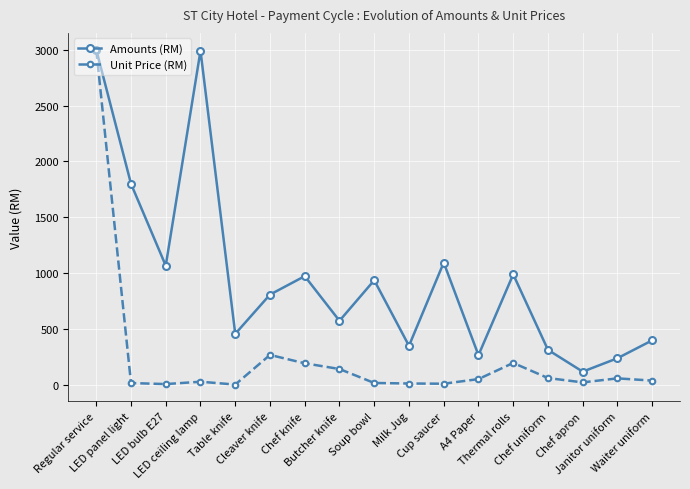

How many lines are shown in the chart?

2